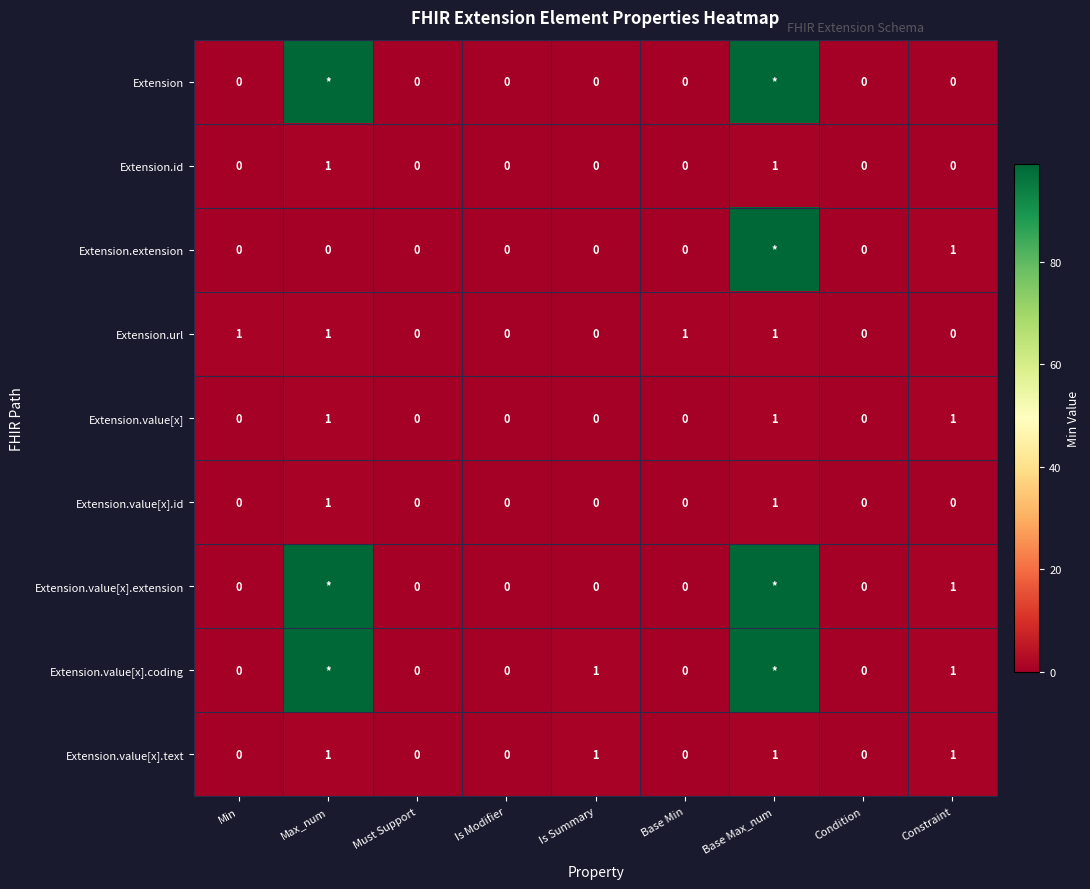

What is the sum of all Extension.value[x].text values?

4